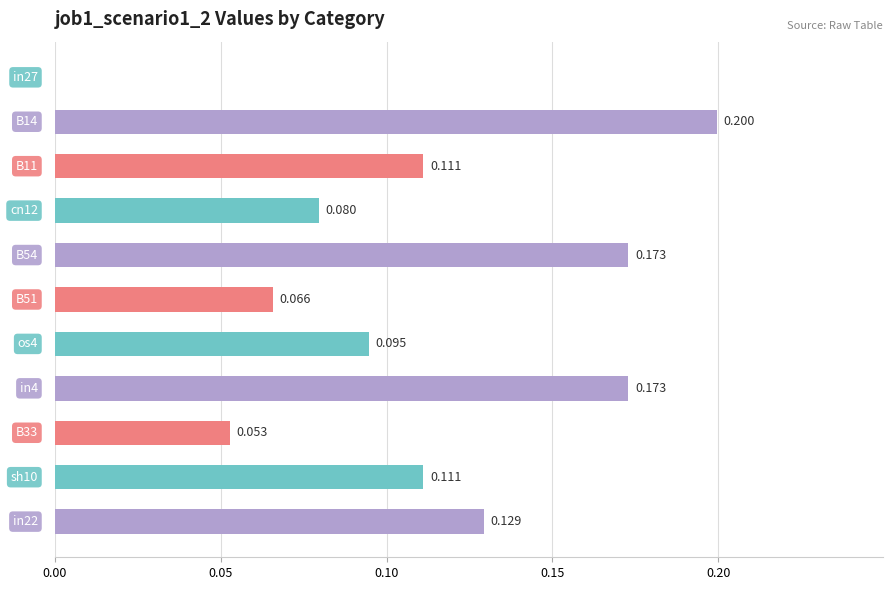

Count the number of values greater than 0.

10